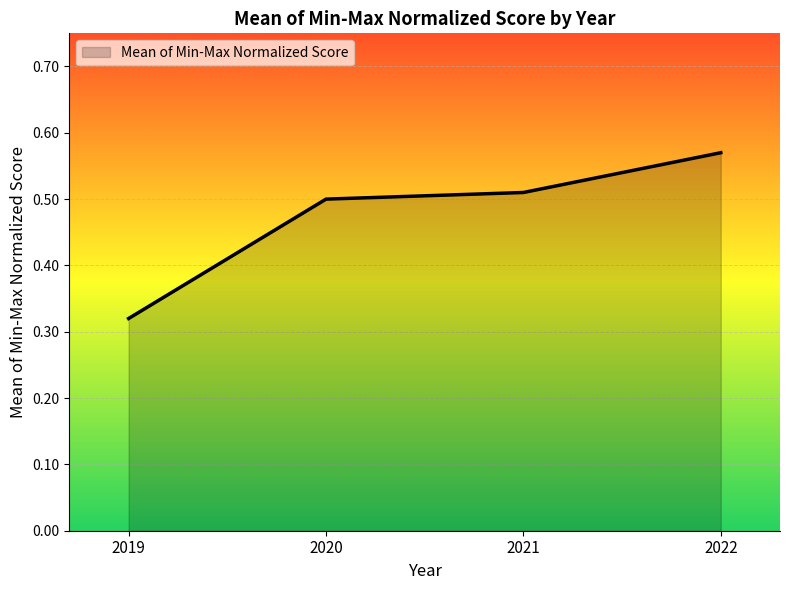

Which category has the lowest value across all series?

2019